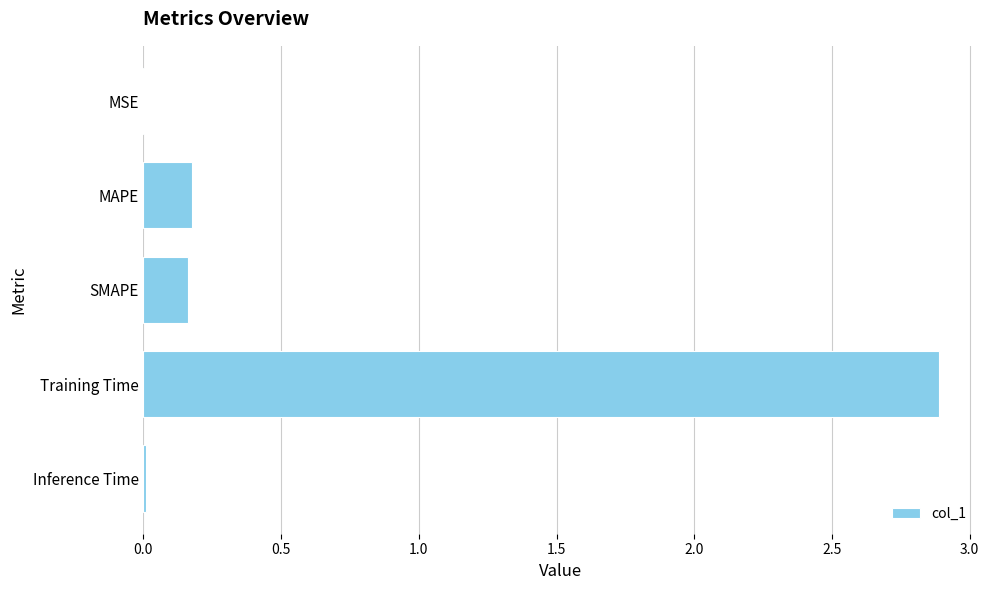

What is the greatest value displayed?

2.9